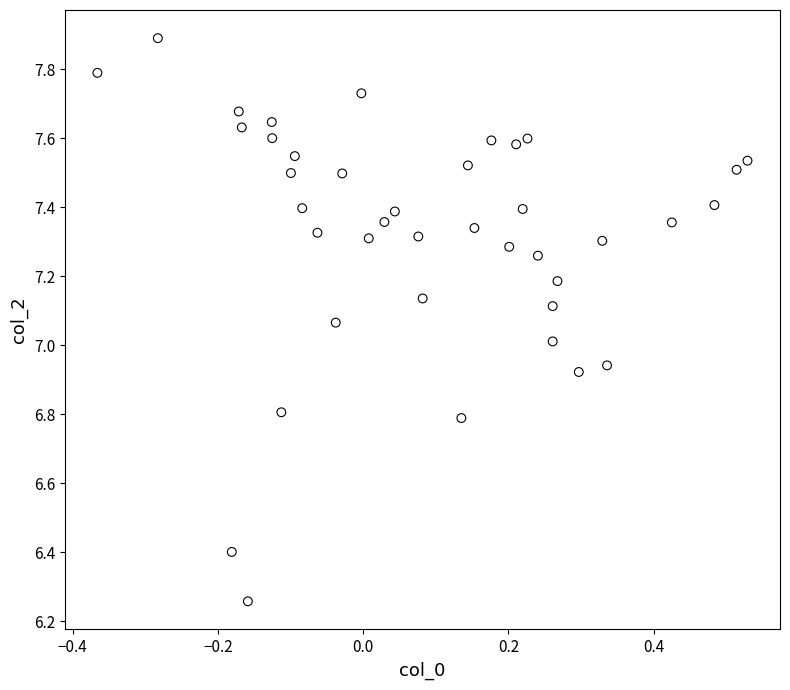

What is the range of Y values (max minus min)?

1.6